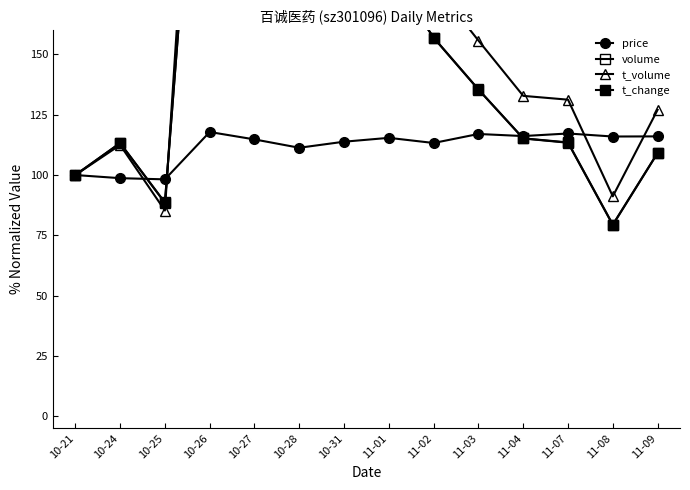

Reading right to left, extract all data points from this chart.

price: 11-09=116.0	11-08=116.0	11-07=117.2	11-04=116.2	11-03=117.0	11-02=113.3	11-01=115.4	10-31=113.8	10-28=111.3	10-27=114.8	10-26=117.8	10-25=98.2	10-24=98.7	10-21=100.0
volume: 11-09=109.1	11-08=79.3	11-07=113.4	11-04=115.2	11-03=135.4	11-02=156.9	11-01=184.6	10-31=254.3	10-28=235.0	10-27=471.1	10-26=327.0	10-25=88.5	10-24=113.2	10-21=100.0
t_volume: 11-09=127.1	11-08=91.2	11-07=131.2	11-04=132.8	11-03=155.8	11-02=179.2	11-01=207.9	10-31=281.6	10-28=264.2	10-27=539.9	10-26=369.5	10-25=85.3	10-24=112.5	10-21=100.0
t_change: 11-09=109.2	11-08=79.5	11-07=113.5	11-04=115.2	11-03=135.5	11-02=157.0	11-01=184.8	10-31=254.6	10-28=235.3	10-27=471.7	10-26=327.3	10-25=88.6	10-24=113.3	10-21=100.0